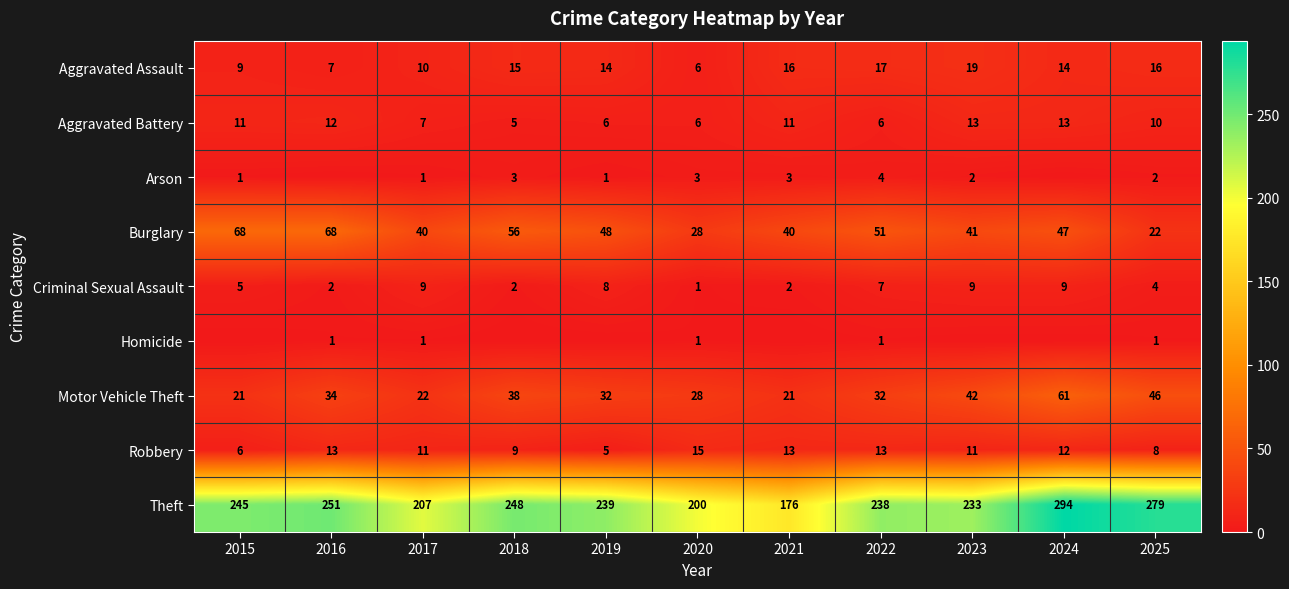

Where is Aggravated Battery nearest to the value 9?

2025